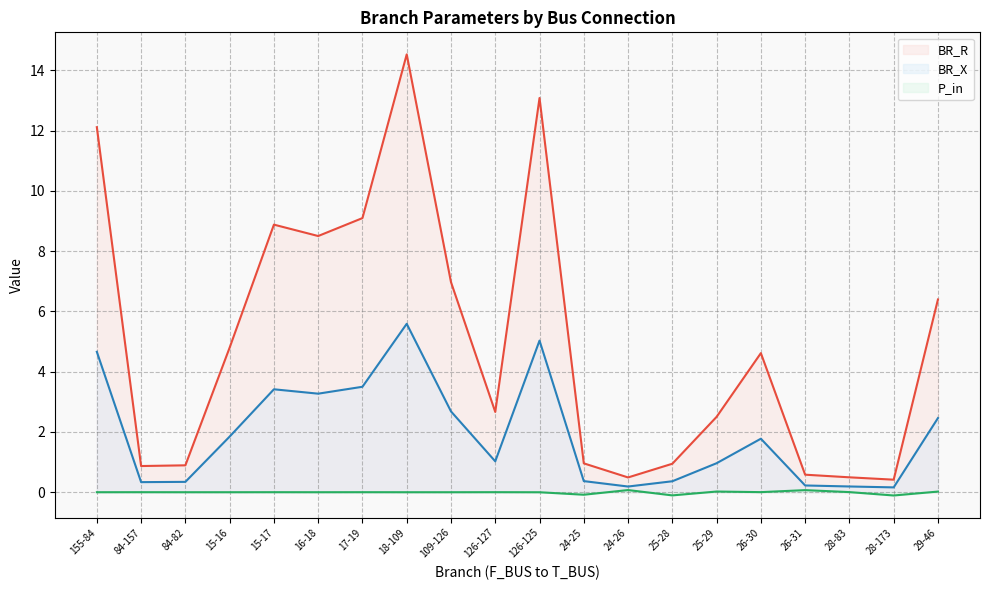

List the series in order of their overall mean, highest first.

BR_R (line), BR_X (line), P_in (line)